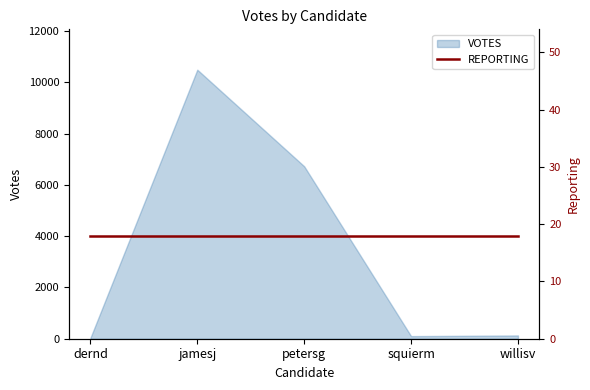

What is the value of the 3rd point from the left?

6729